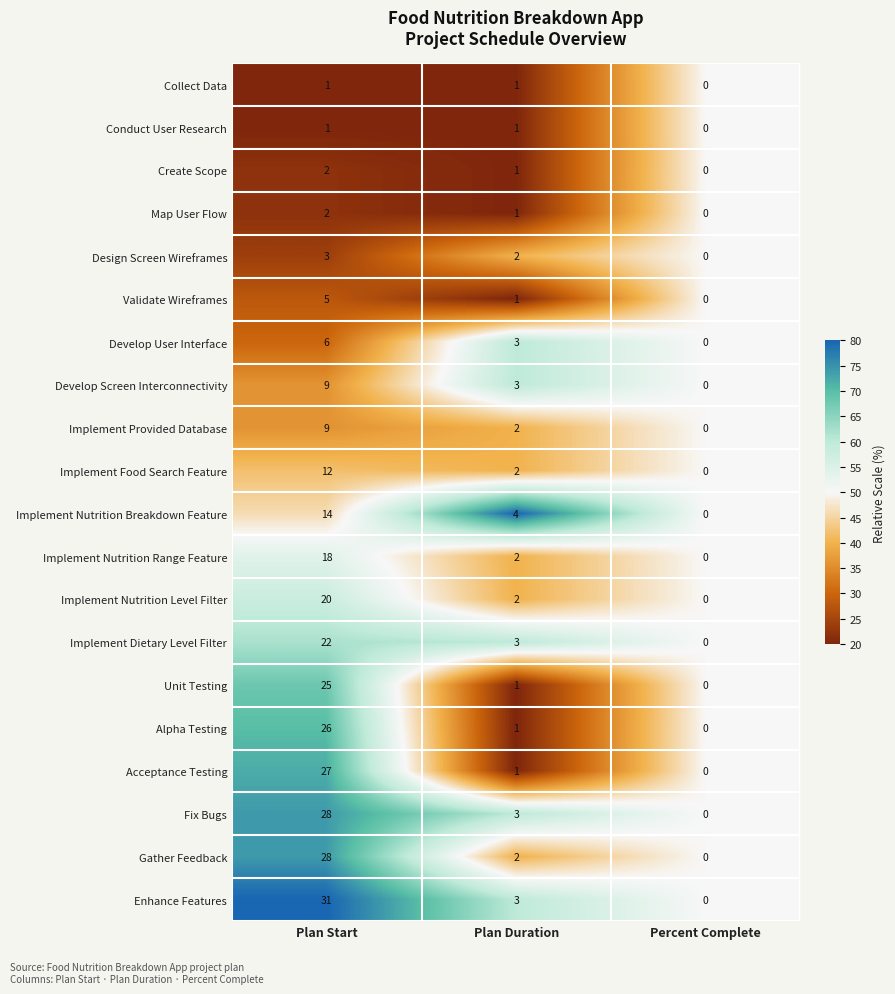

Rank the categories by Design Screen Wireframes value from highest to lowest.

Plan Start, Plan Duration, Percent Complete